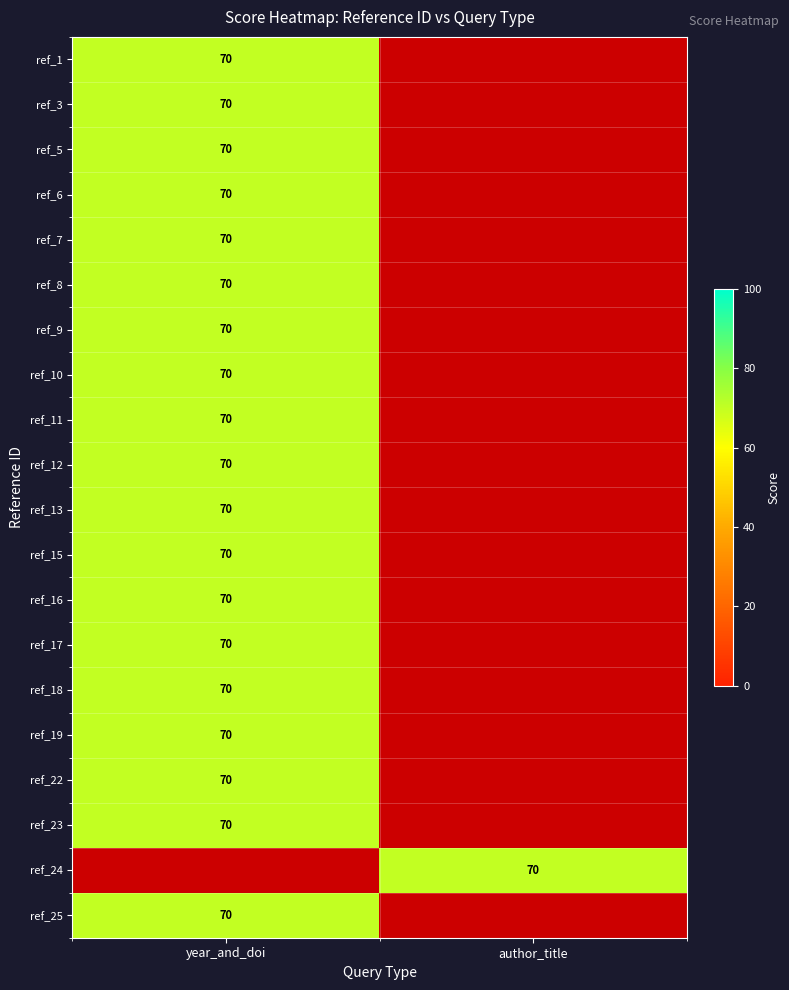

The value of ref_1 at year_and_doi is 70. True or false?

True